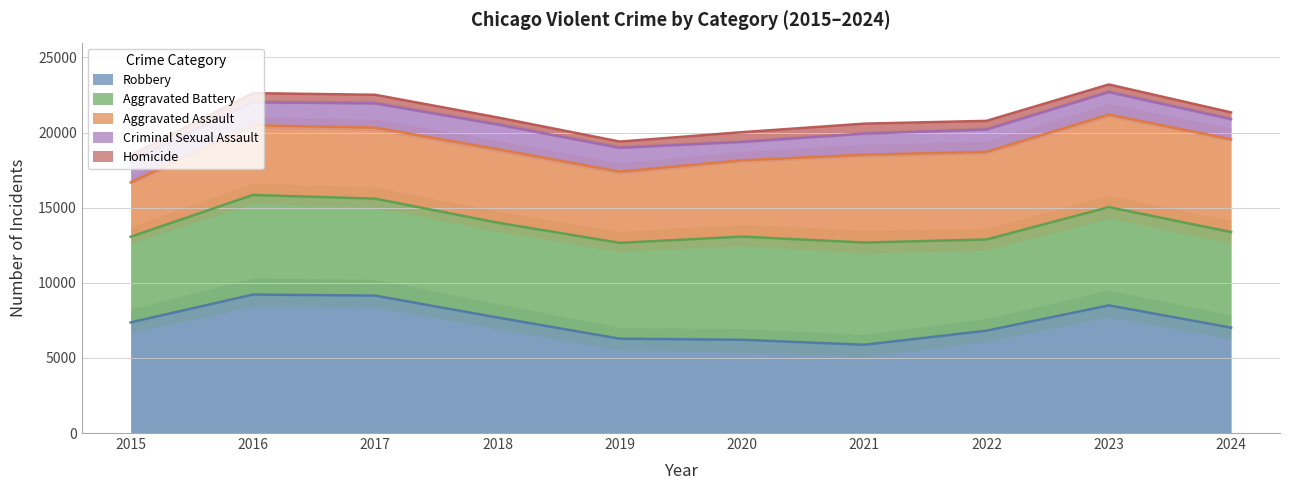

True or false: Robbery has a value of 3001 at 2021.

False